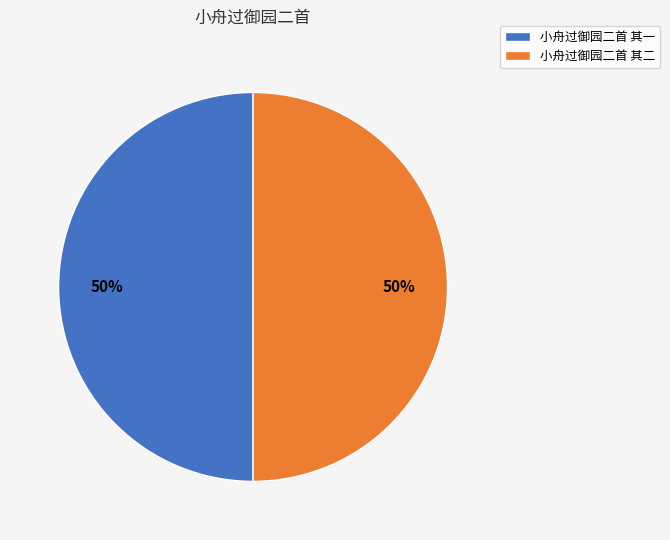

To the nearest percent, what percentage of the pie is 小舟过御园二首 其二?

50%